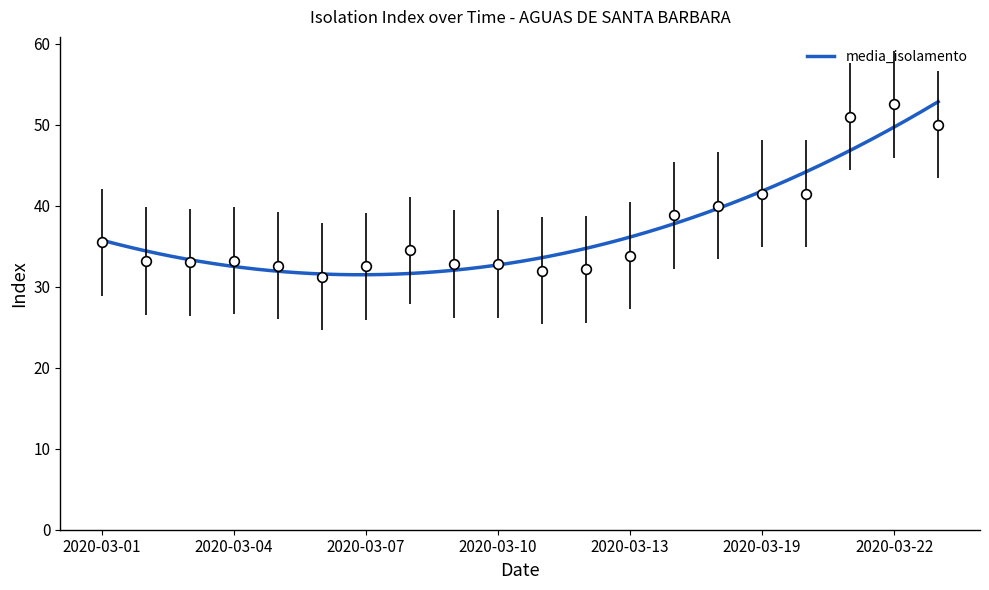

List the labels in order of value, largest first.

2020-03-22, 2020-03-21, 2020-03-23, 2020-03-19, 2020-03-20, 2020-03-18, 2020-03-17, 2020-03-01, 2020-03-08, 2020-03-13, 2020-03-04, 2020-03-02, 2020-03-03, 2020-03-09, 2020-03-10, 2020-03-05, 2020-03-07, 2020-03-12, 2020-03-11, 2020-03-06